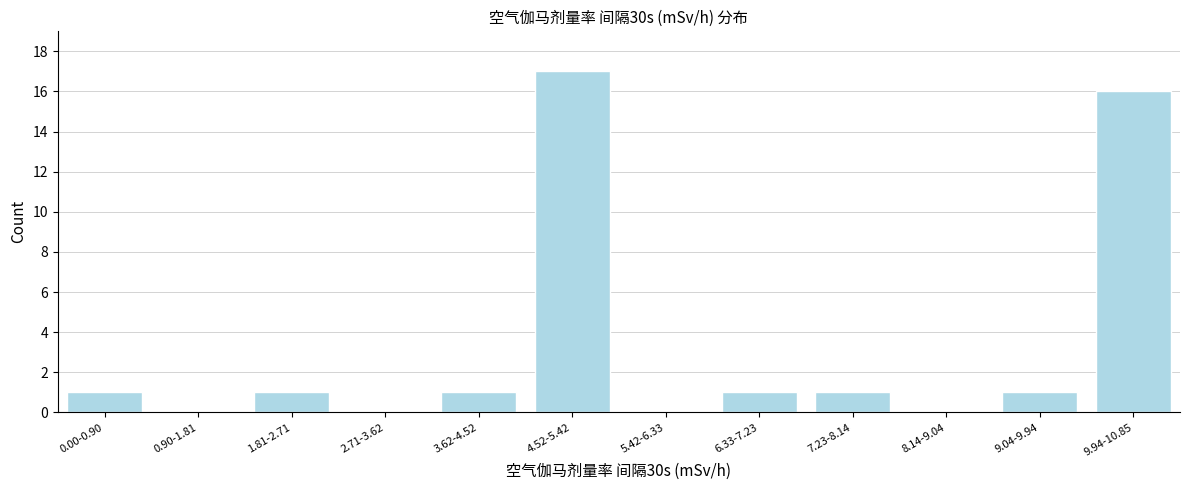

Reading left to right, what are all the values shown in this chart?

0.00-0.90=1	0.90-1.81=0	1.81-2.71=1	2.71-3.62=0	3.62-4.52=1	4.52-5.42=17	5.42-6.33=0	6.33-7.23=1	7.23-8.14=1	8.14-9.04=0	9.04-9.94=1	9.94-10.85=16